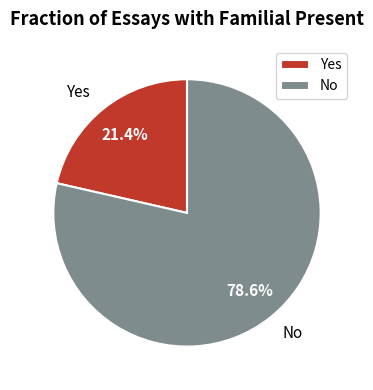

To the nearest percent, what is the combined percentage of Yes and No?

100%